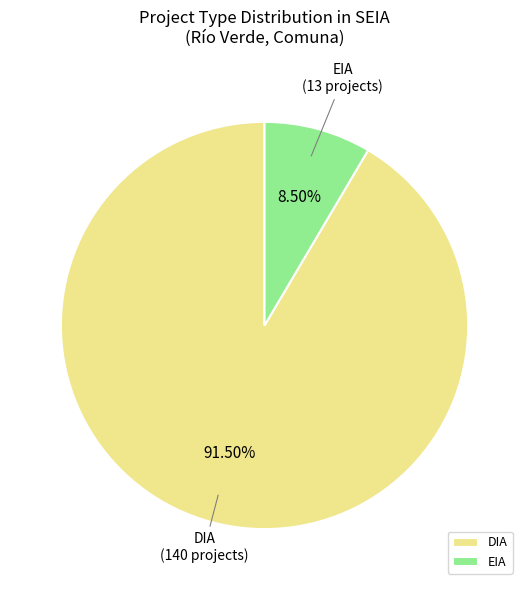

Between DIA and EIA, which is larger?

DIA